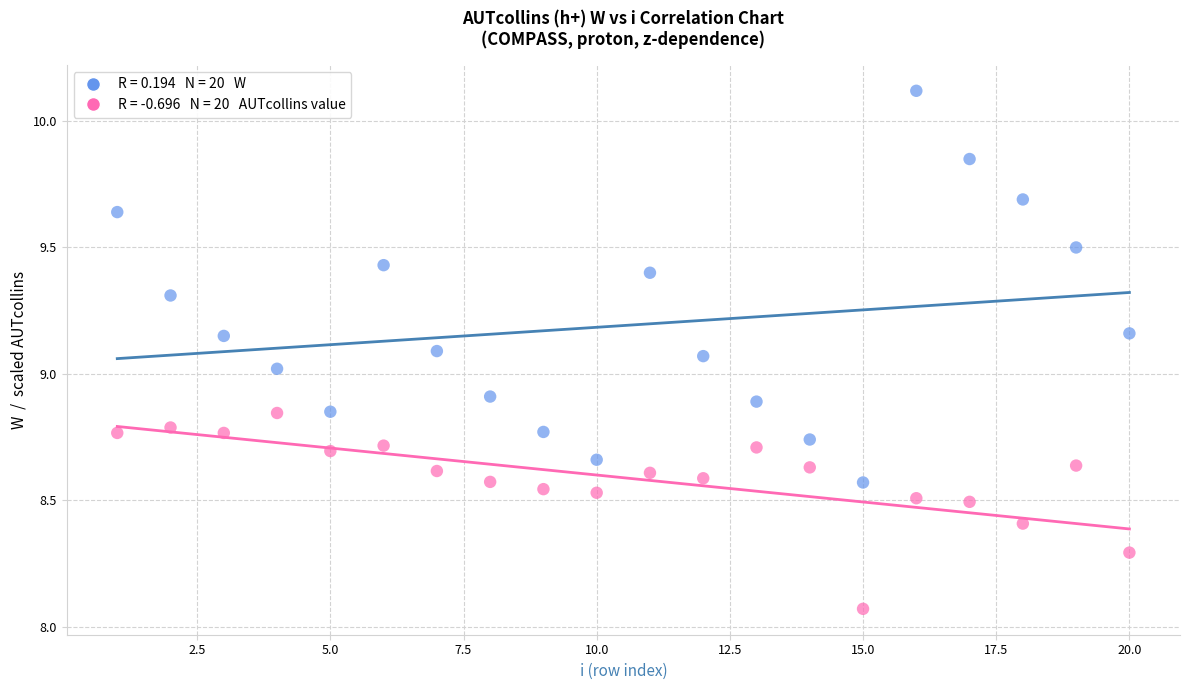

Across all data points, what is the range of X values (max minus min)?

19.0